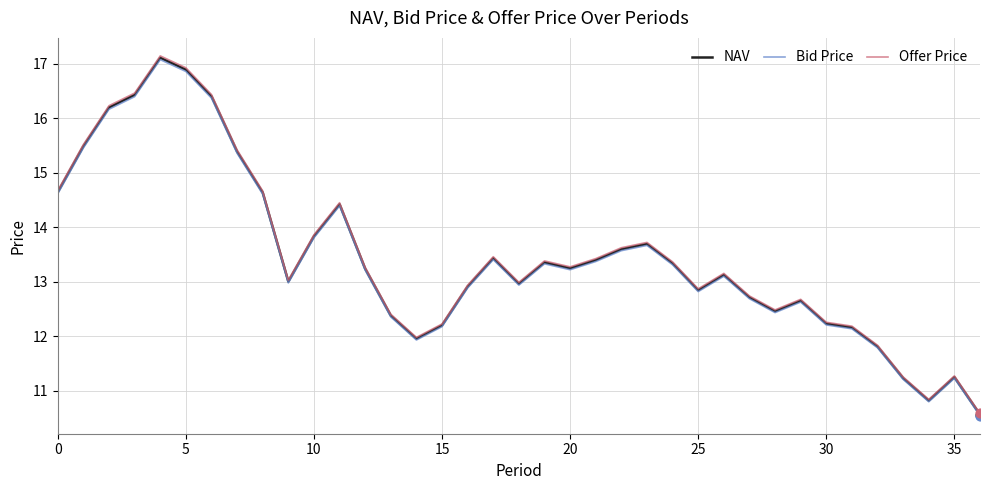

What is the greatest value displayed?

17.1